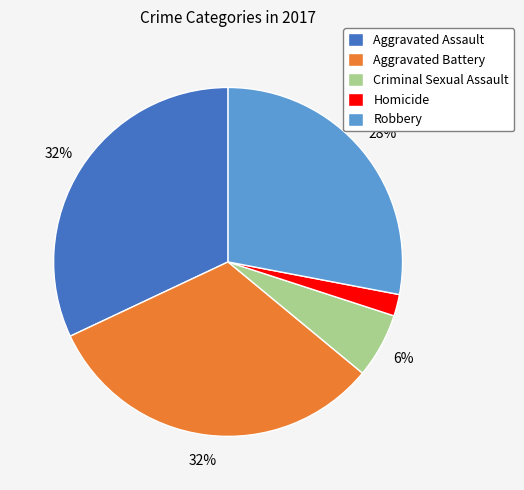

To the nearest percent, what is the difference between the Homicide and Aggravated Battery slice percentages?

30%